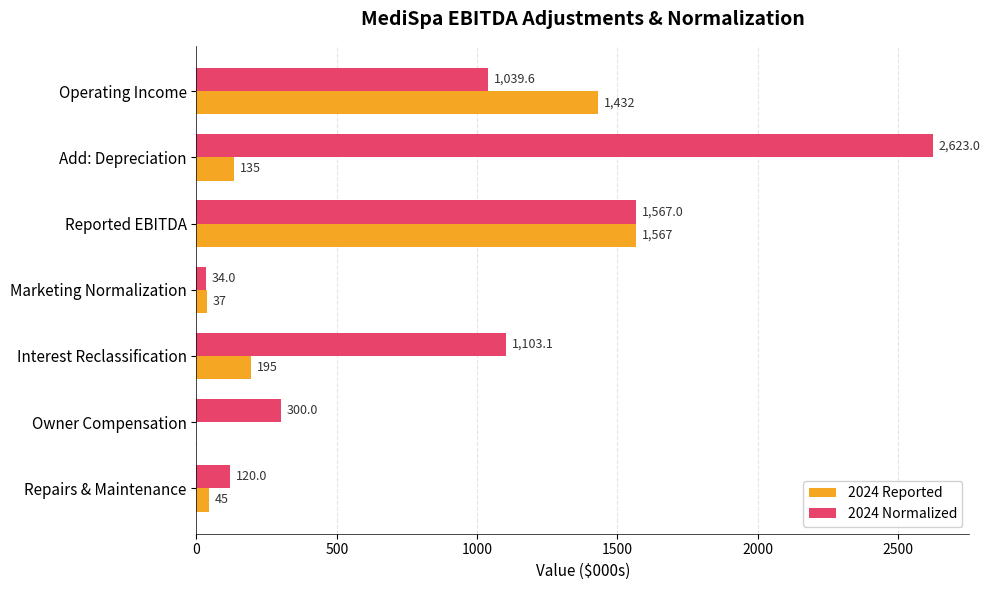

What is the average value of the 2024 Reported series?

487.3